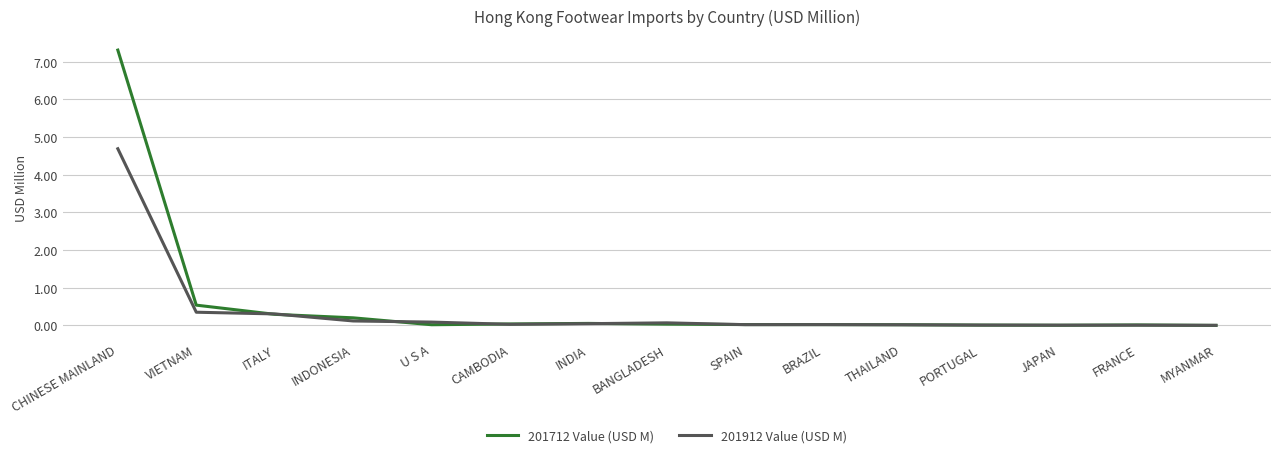

Rank the series by their maximum value, from lowest to highest.

201912 Value (USD M), 201712 Value (USD M)